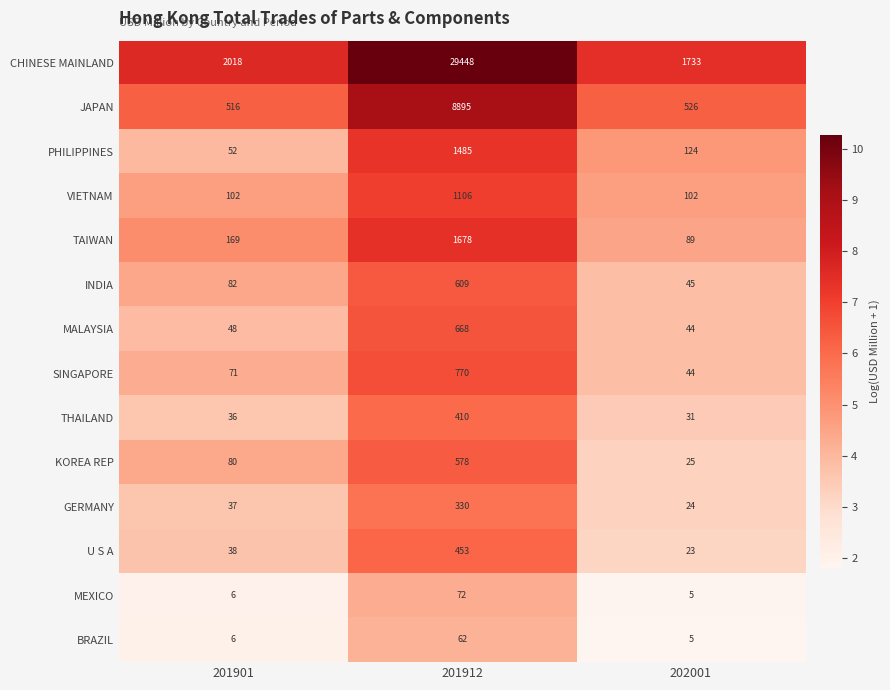

What is the minimum value shown in the chart?

5